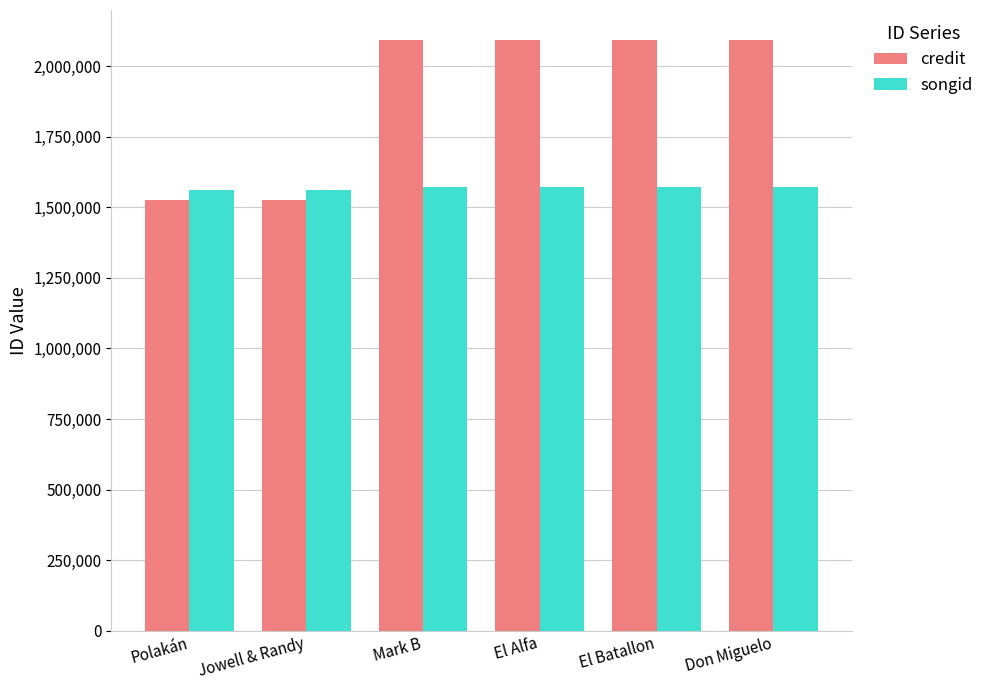

What is the maximum value shown in the chart?

2092170